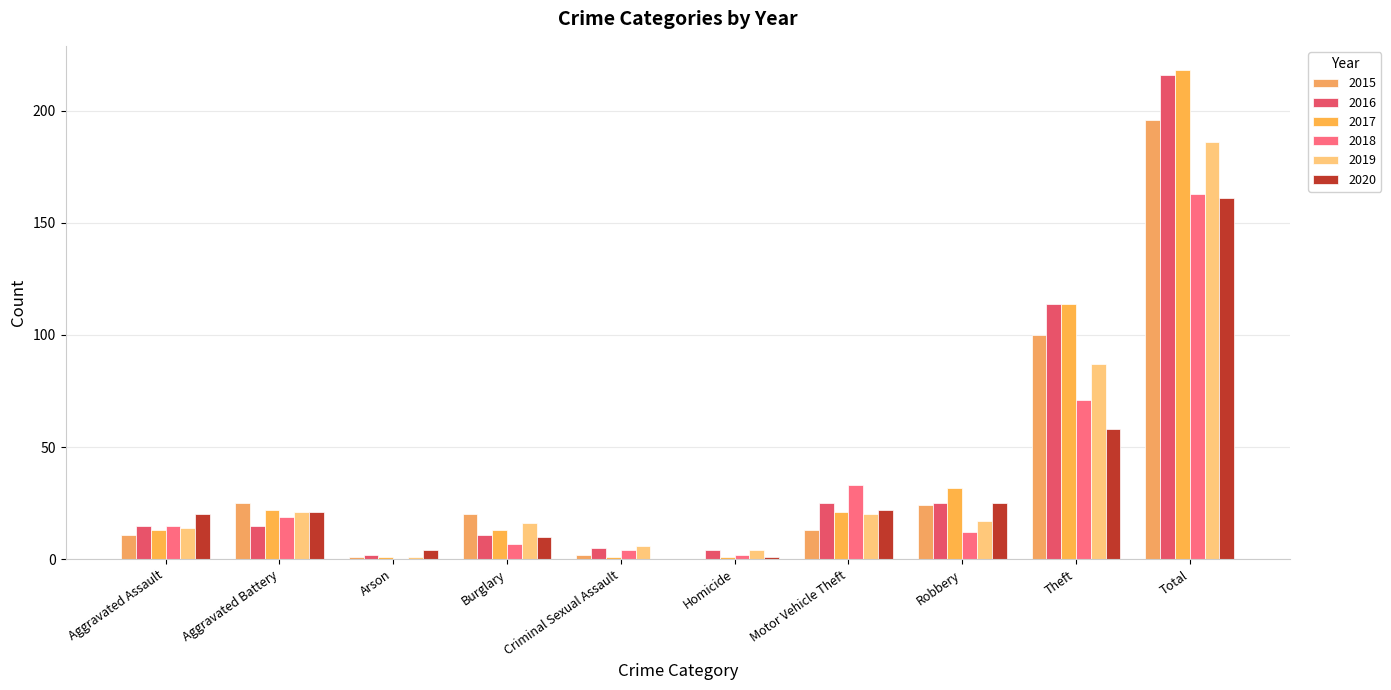

Where is 2015 nearest to the value 98?

Theft